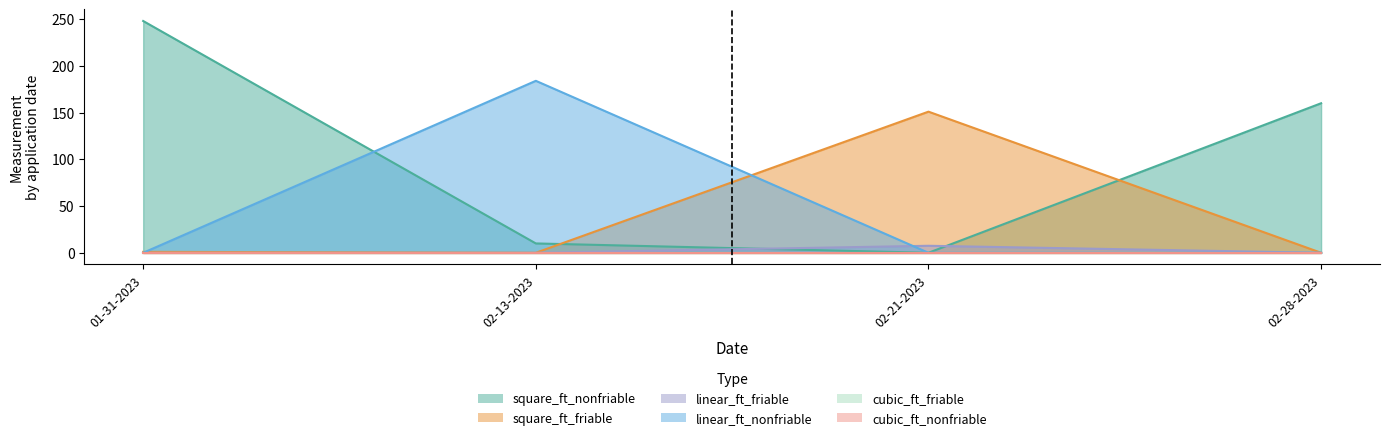

True or false: square_ft_nonfriable has a value of 270.3 at 02-28-2023.

False